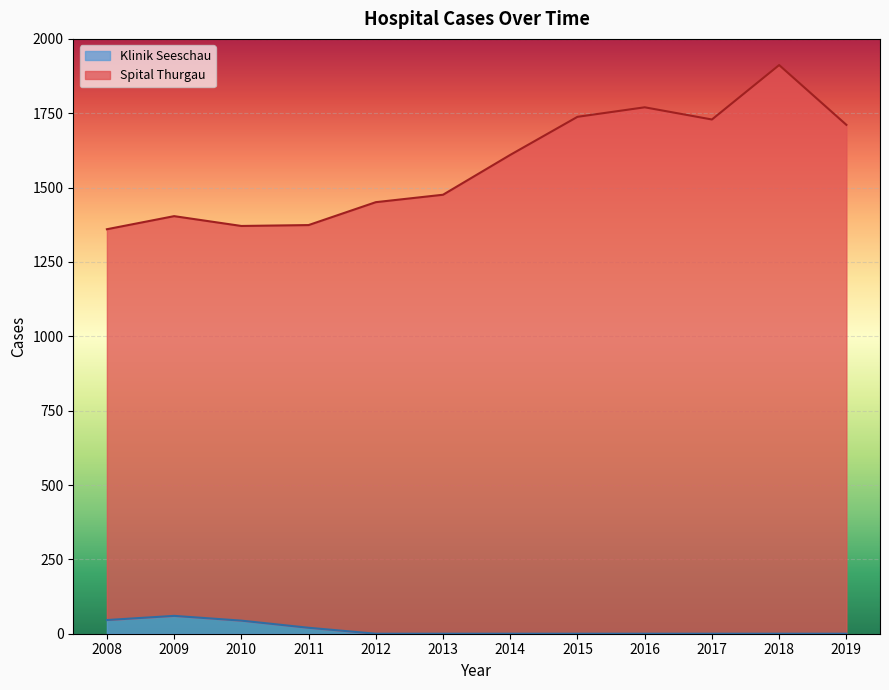

How many interior local peaks does the Klinik Seeschau series have?

1